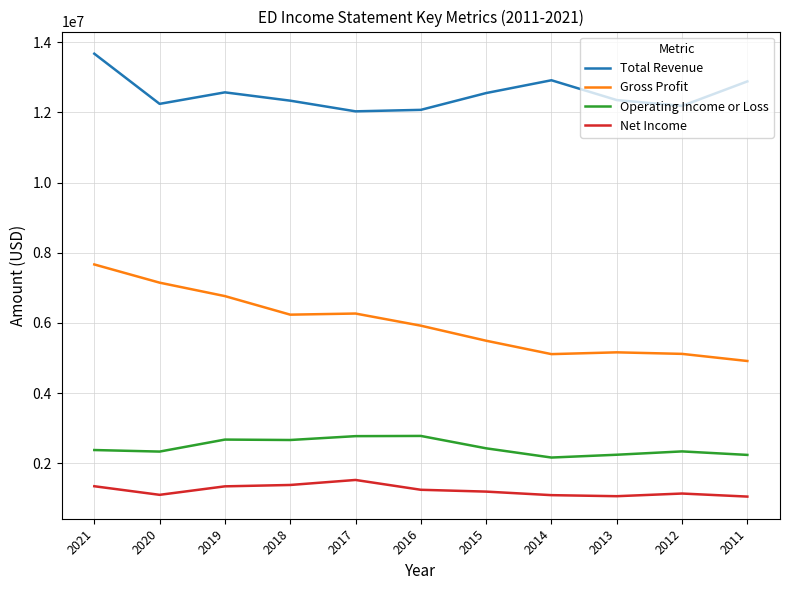

Is the value of Net Income at 2019 greater than the value of Gross Profit at 2019?

No